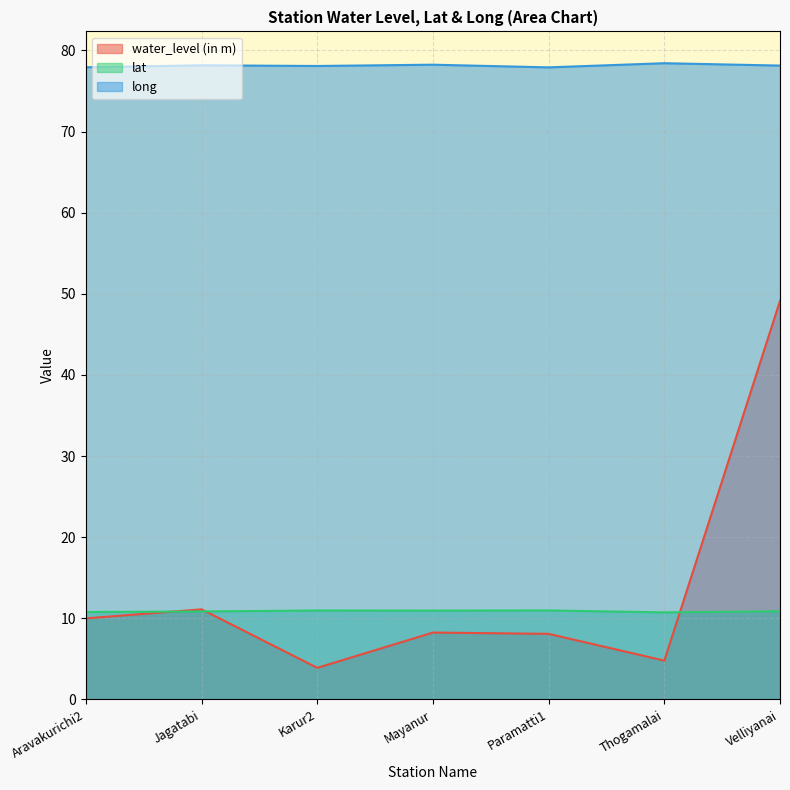

Count the long values in the range 77 to 78.

2